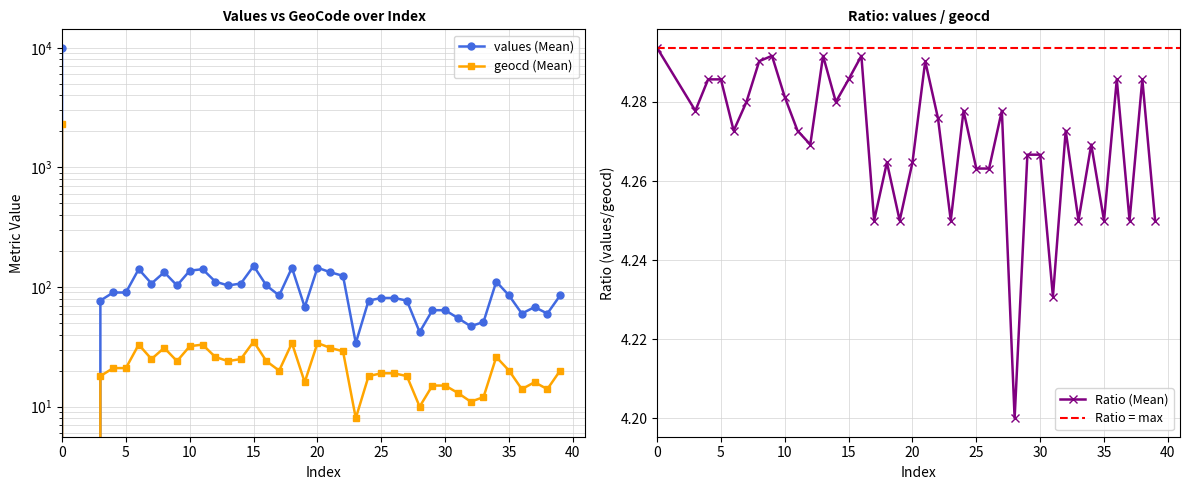

At how many categories does at least one series exceed 4888?

1